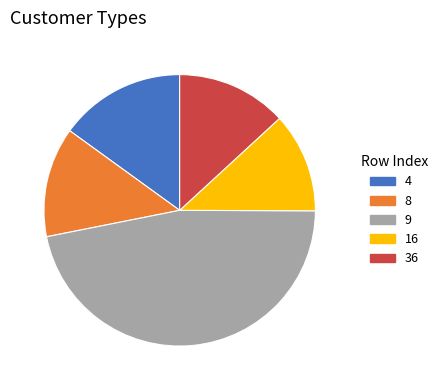

Is there a majority slice in this chart?

No